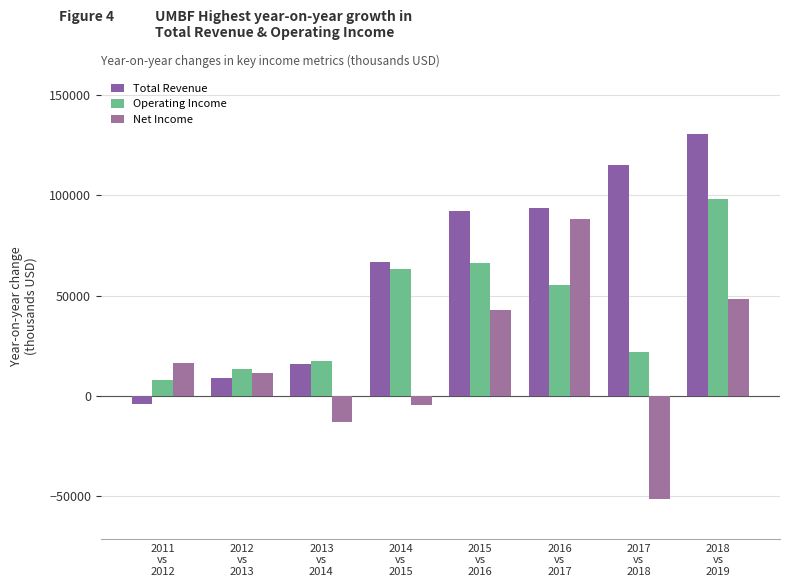

Rank the series at 2017
vs
2018 from lowest to highest value.

Net Income, Operating Income, Total Revenue